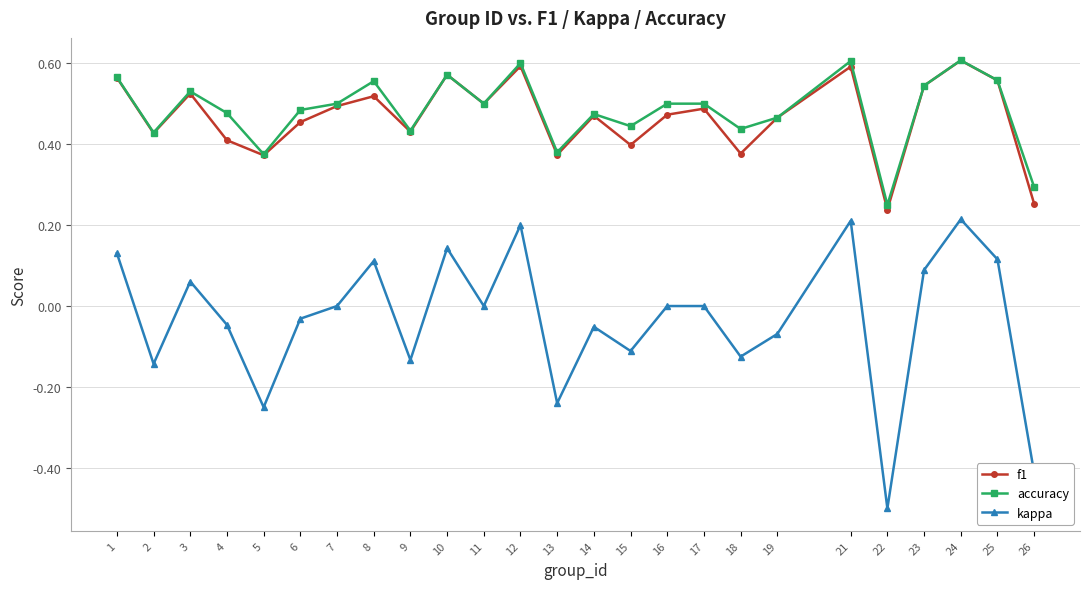

Is it true that kappa equals -0.0 at 9?

False